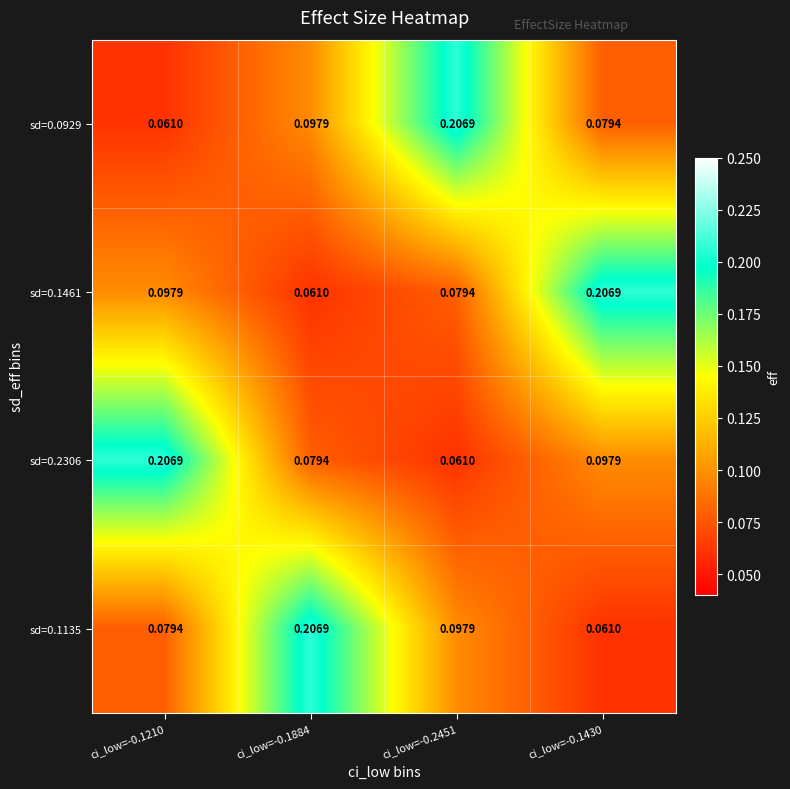

Which has a higher value, ci_low=-0.1210 or ci_low=-0.1430?

ci_low=-0.1430